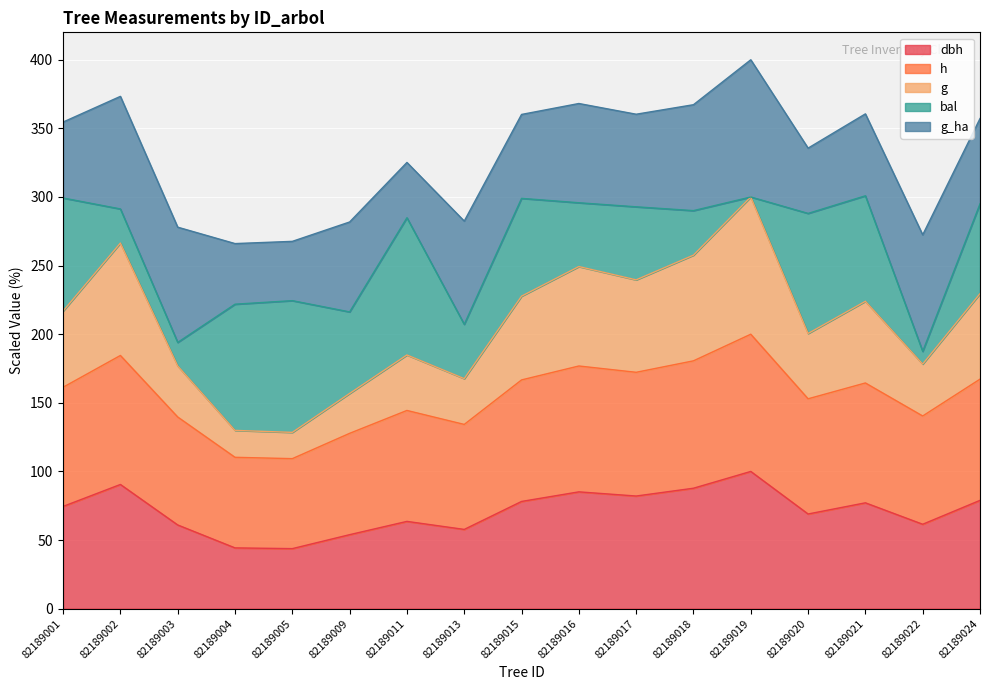

True or false: dbh and h cross at least once.

False